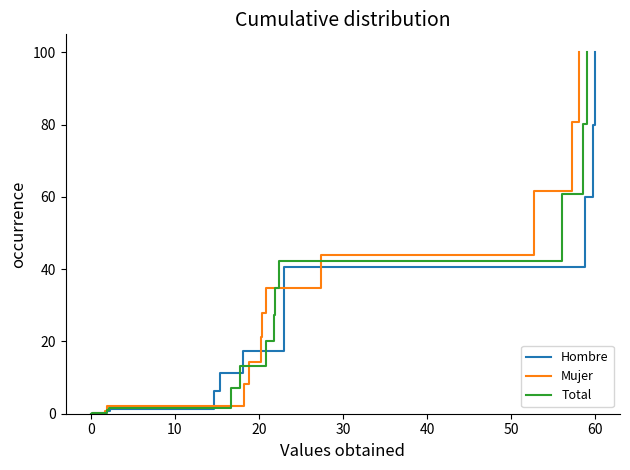

Reading left to right, transcribe all the data shown in this chart.

Hombre: 0.0	0.0	0.0	0.0	0.6	1.4	6.3	11.4	17.5	25.1	32.8	40.5	60.1	80.0	100.0
Mujer: 0.0	0.1	0.2	0.7	1.4	2.0	8.1	14.4	21.1	27.9	34.9	44.0	61.6	80.6	100.0
Total: 0.0	0.0	0.1	0.3	1.0	1.7	7.2	13.1	20.1	27.4	34.7	42.1	60.8	80.3	100.0